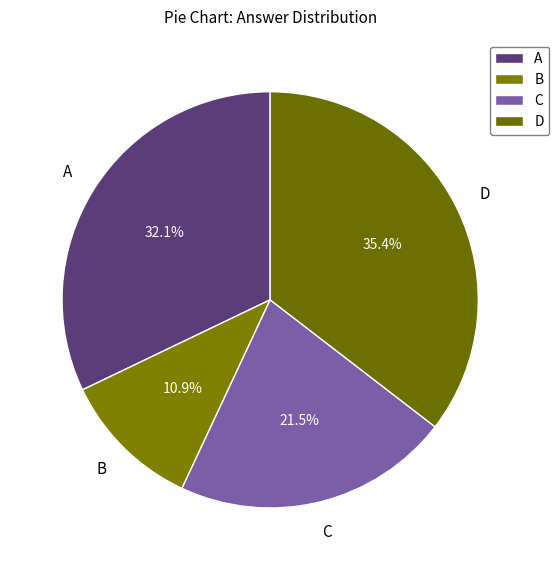

How many slices are in this pie chart?

4